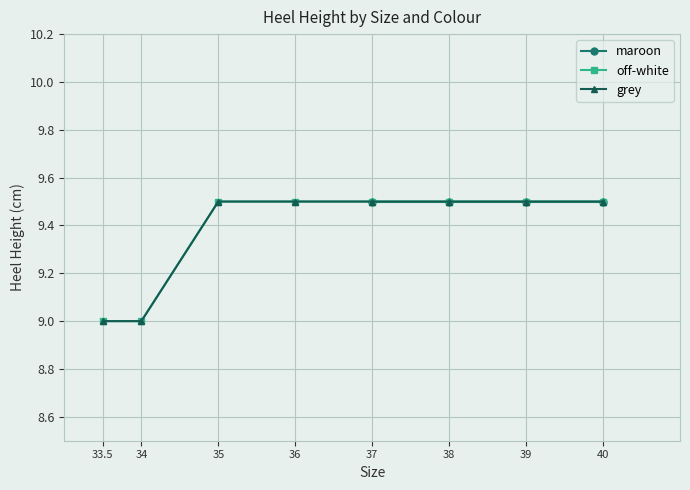

How many off-white values are between 9 and 10?

8